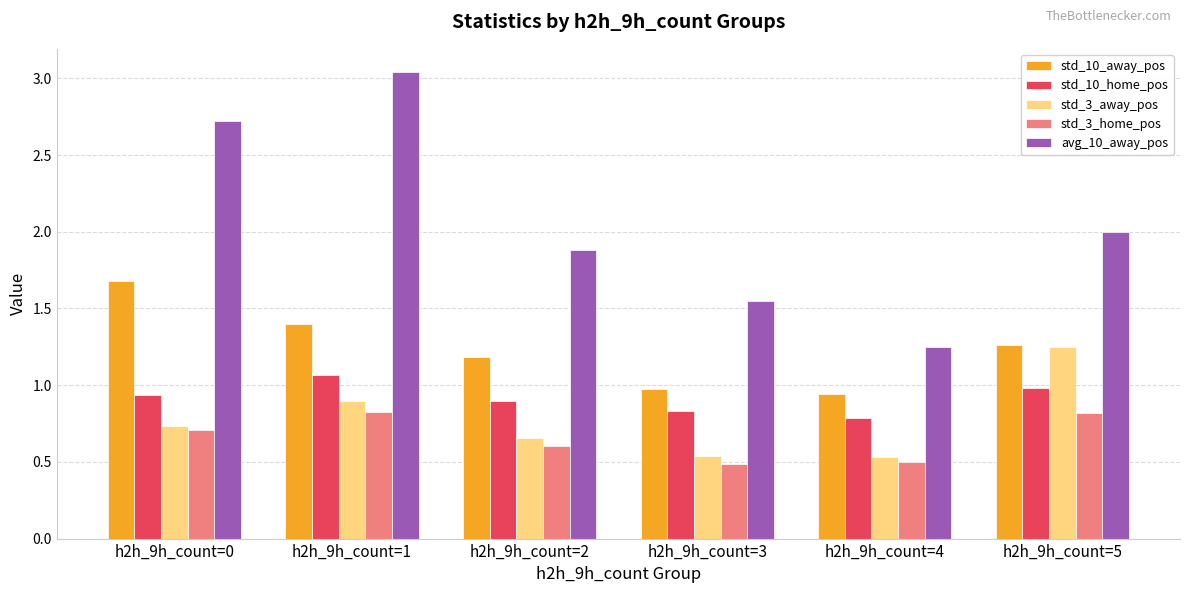

Count the std_3_home_pos values in the range 0 to 1.

6